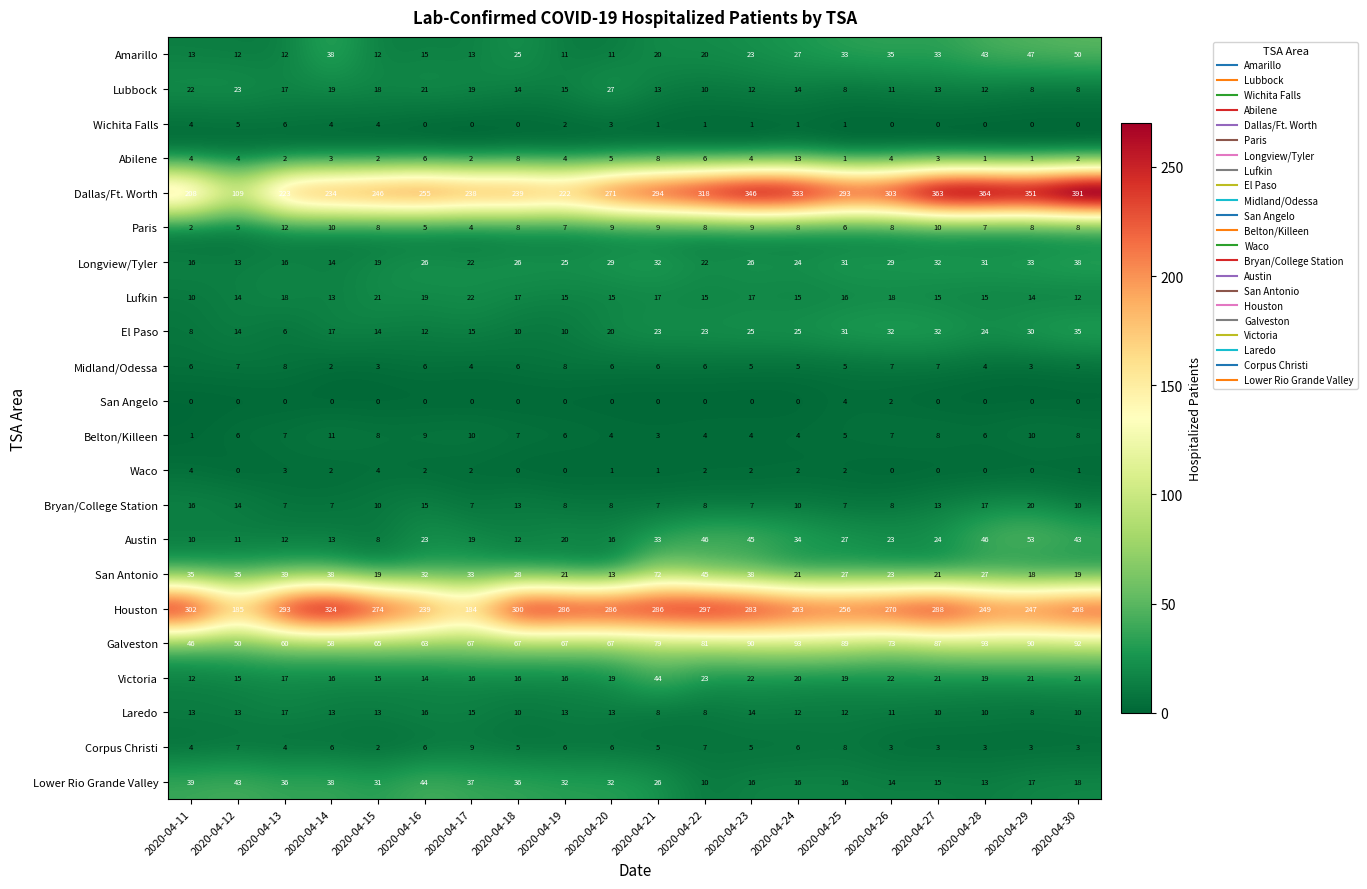

Count the number of data series in this chart.

22